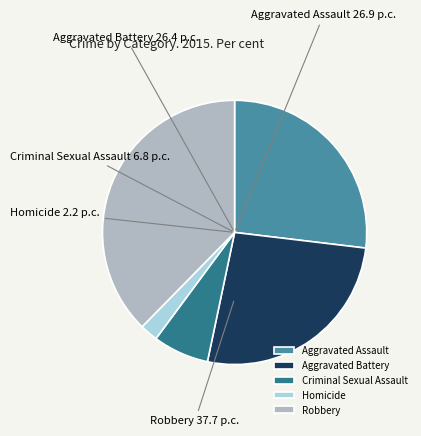

How many segments does this pie chart have?

5